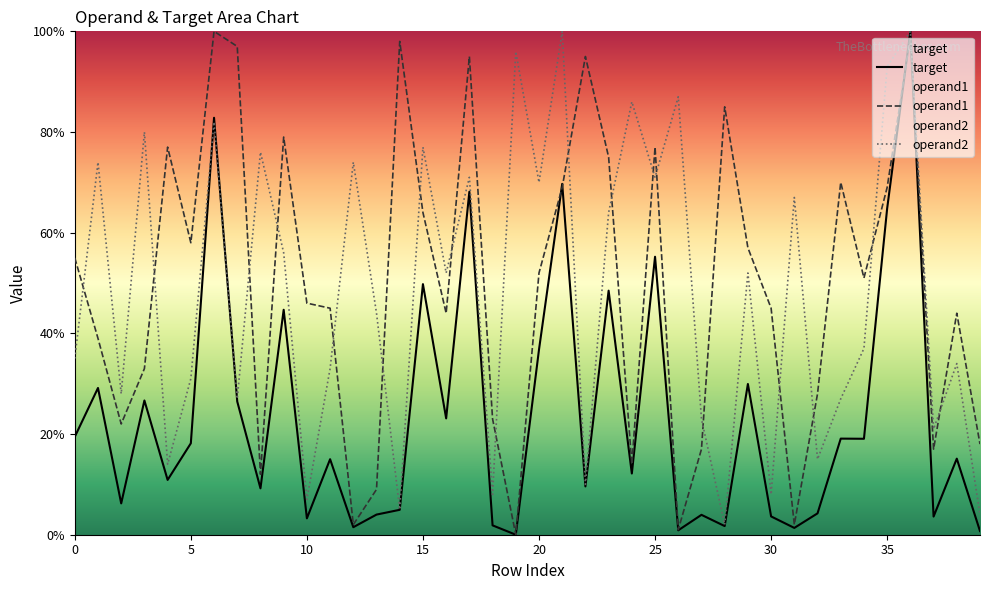

True or false: target has a value of 29.9 at 29.

True